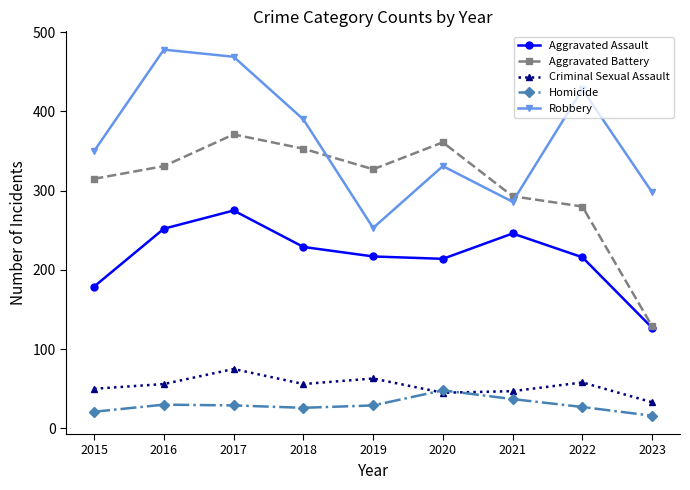

Rank the series by their maximum value, from lowest to highest.

Homicide, Criminal Sexual Assault, Aggravated Assault, Aggravated Battery, Robbery